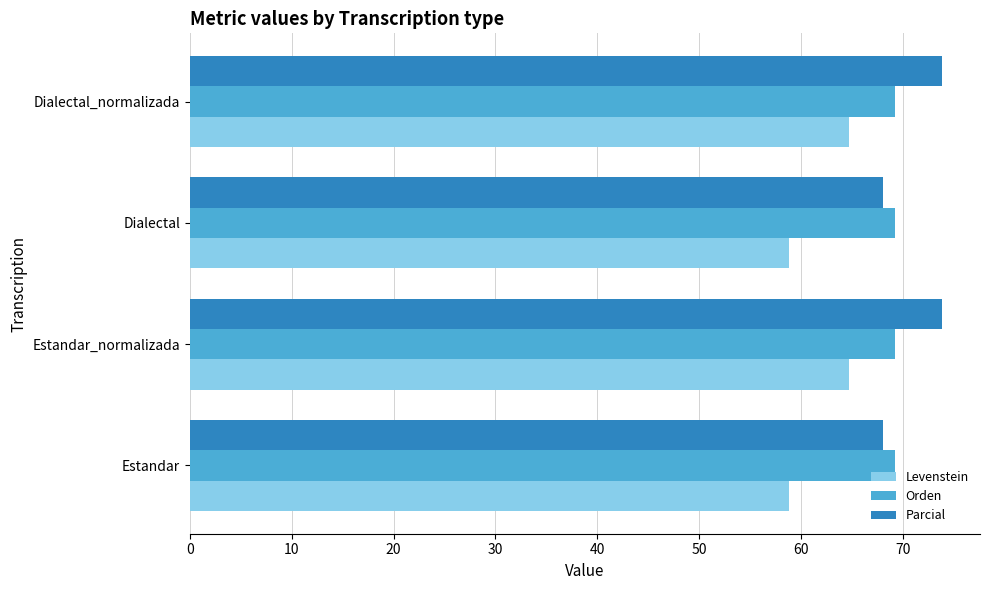

What is the total value across all series at Dialectal?

196.1